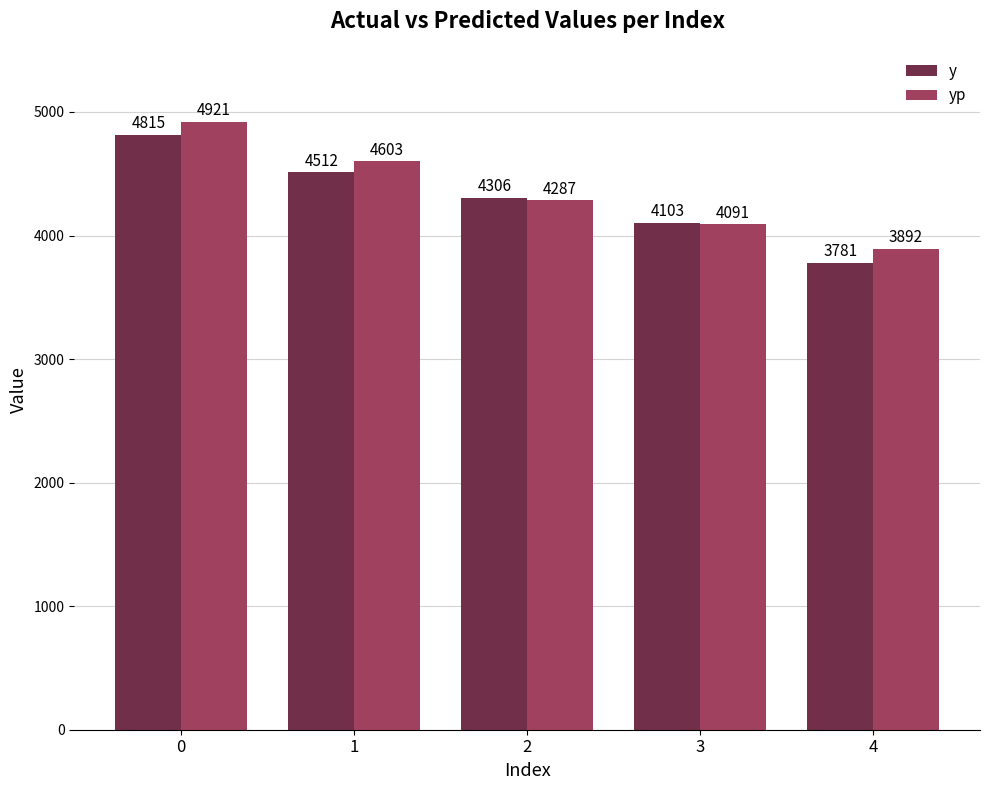

At which label is yp closest to 4406?

2